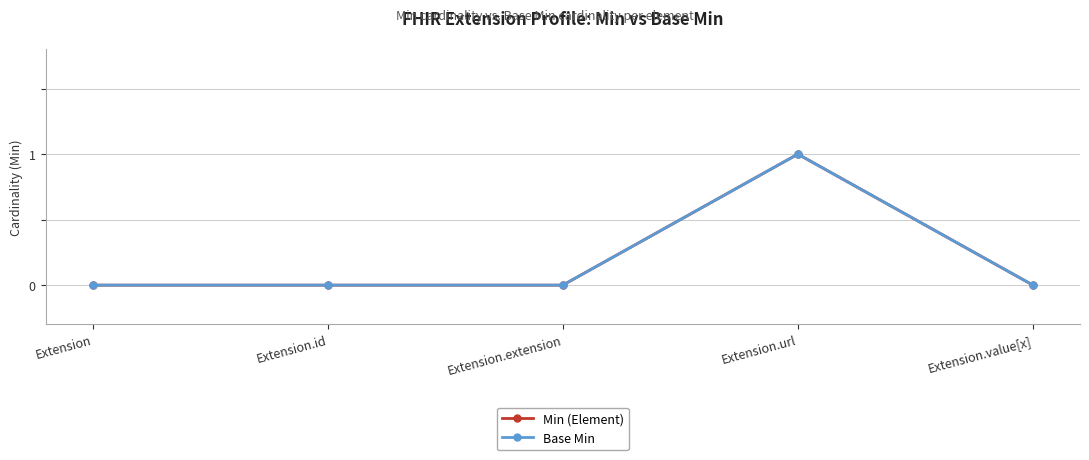

Which series changed the most between Extension.extension and Extension.value[x]?

Min (Element)